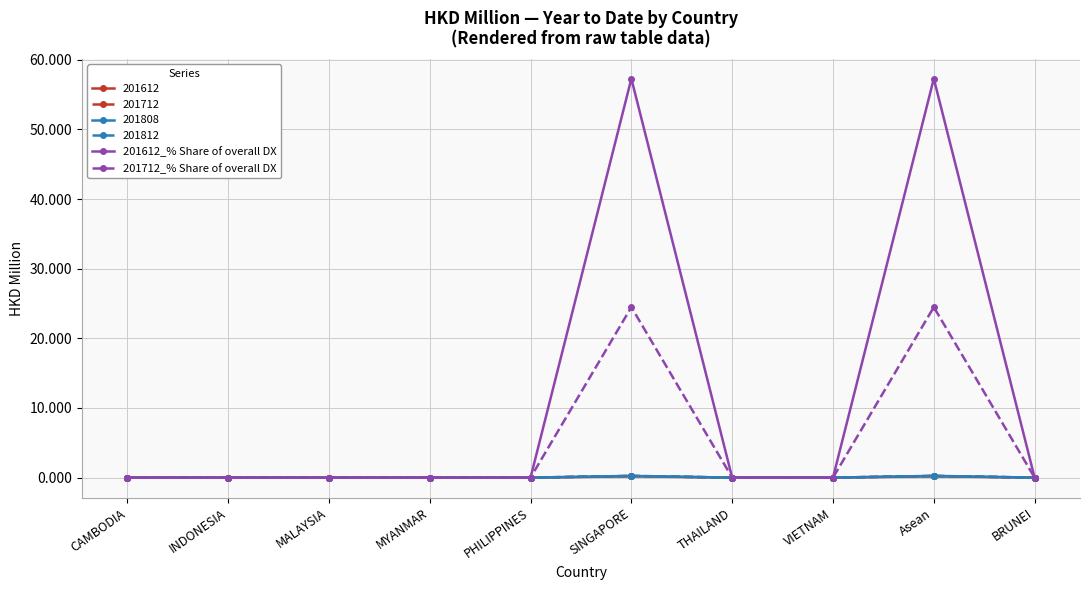

What is the value of the 201712_% Share of overall DX point at the 9th from the left?

24.5